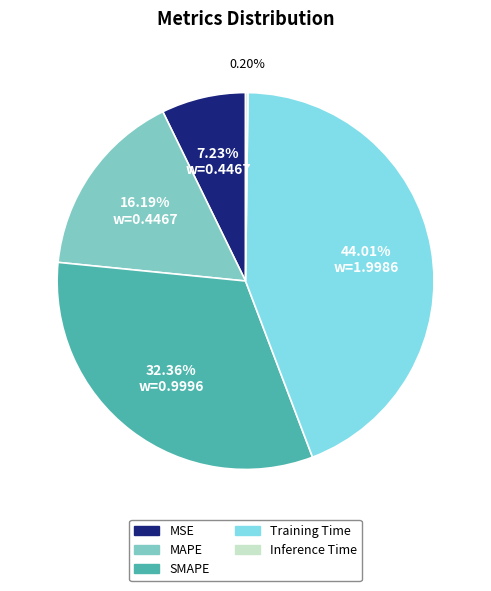

Approximately how many times larger is the value at Training Time compared to SMAPE?

1.4